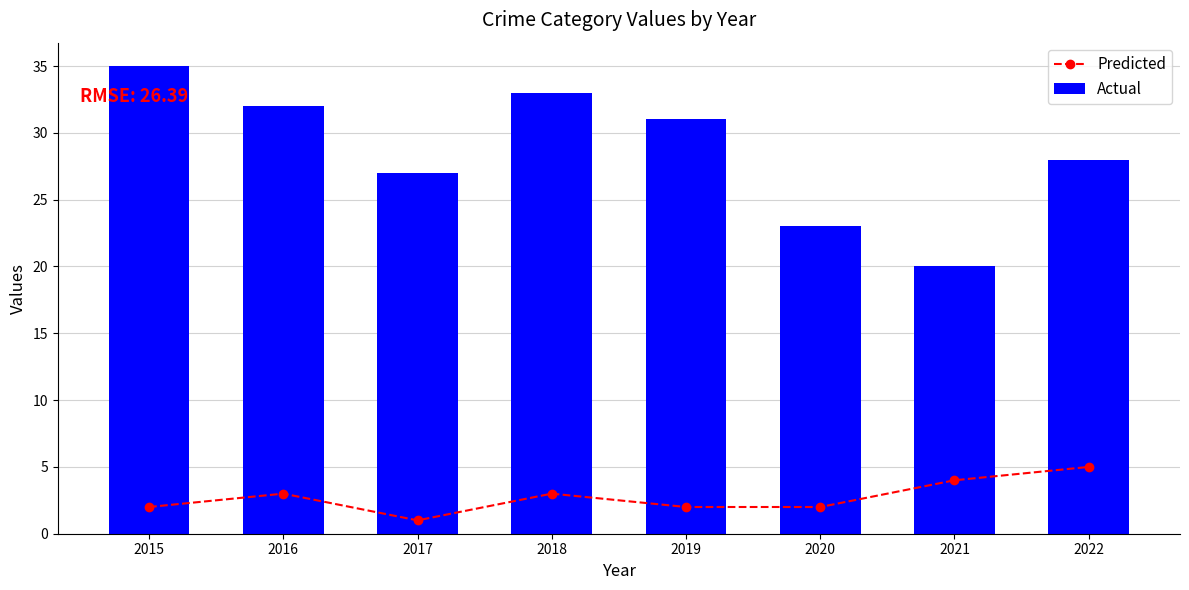

At which category is the sum across all series the highest?

2015